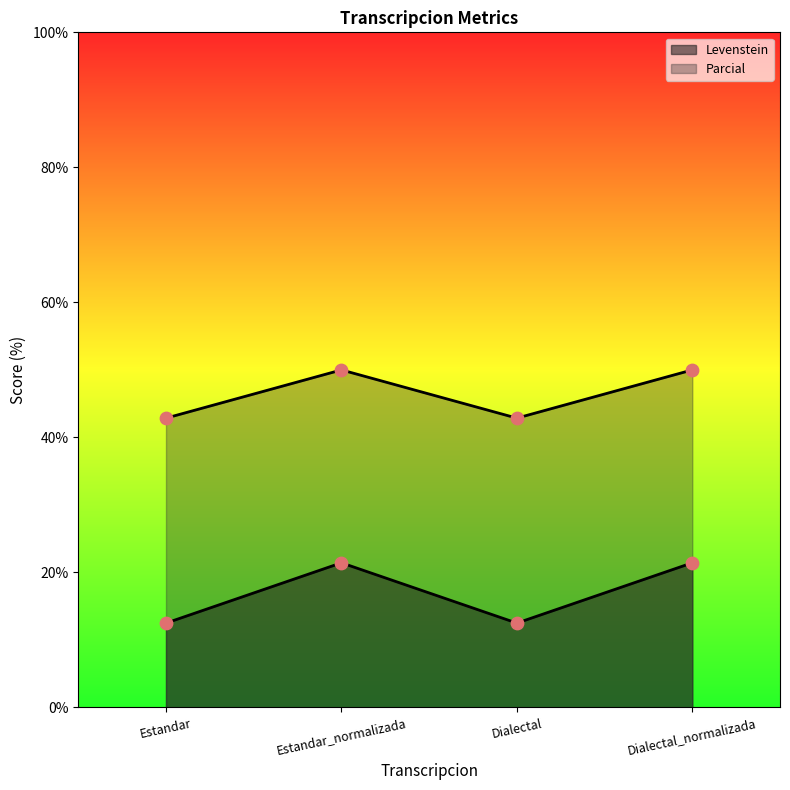

Which series contains the lowest Y value?

Levenstein